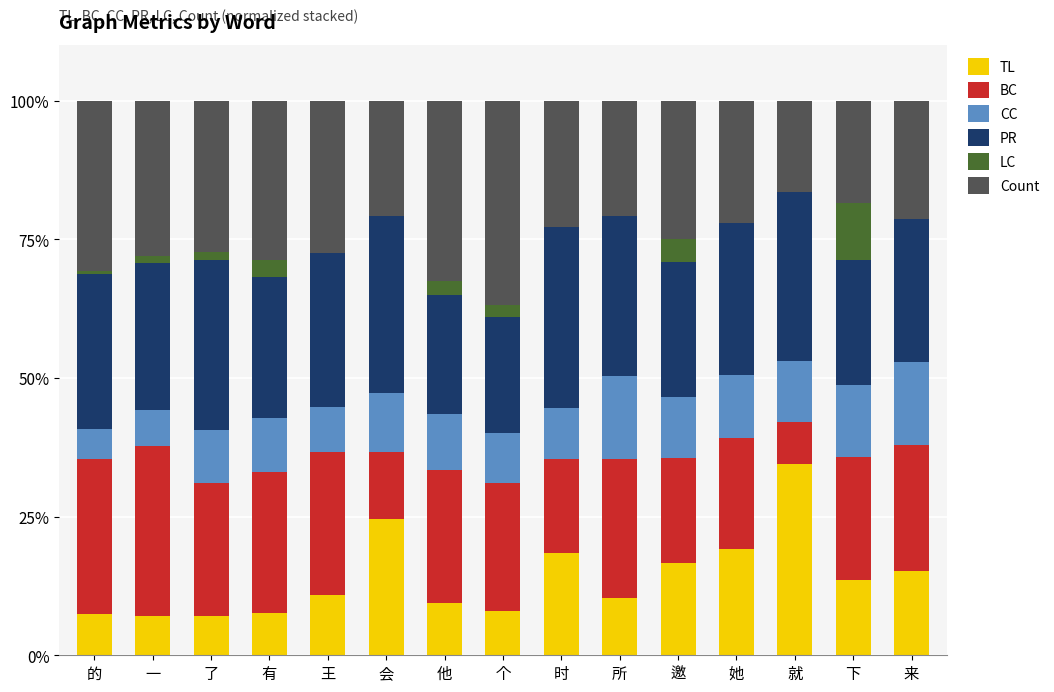

What is the total value across all series at 有?

100.0